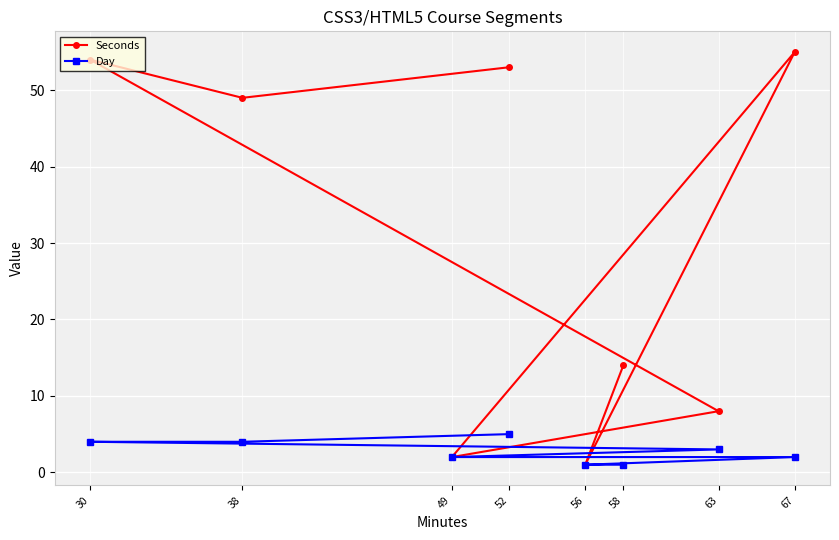

At which category is the sum across all series the highest?

30